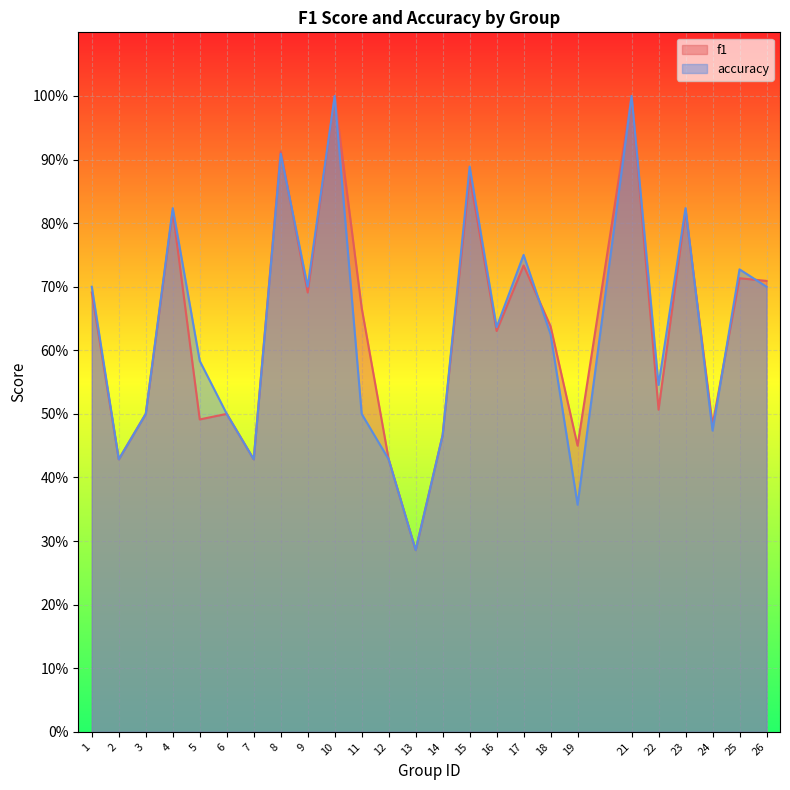

What is the average value of the f1 series?

0.6